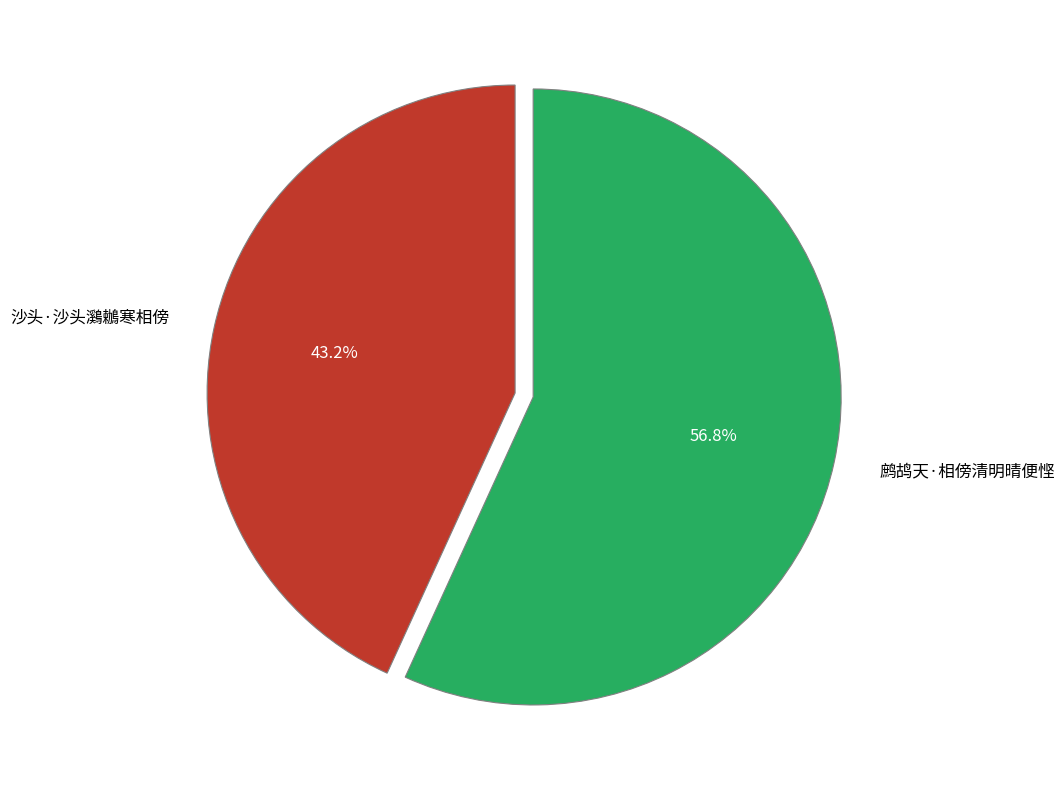

Between 鹧鸪天·相傍清明晴便悭 and 沙头·沙头鸂鶒寒相傍, which is larger?

鹧鸪天·相傍清明晴便悭